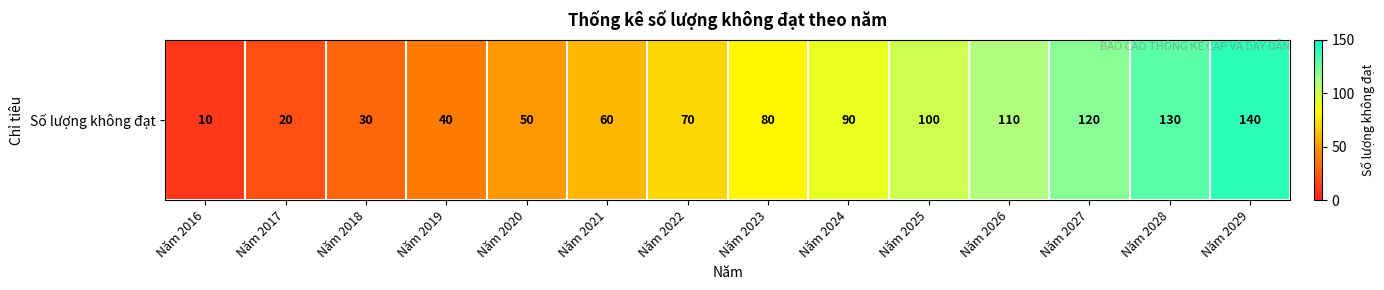

How many values are below 80?

7